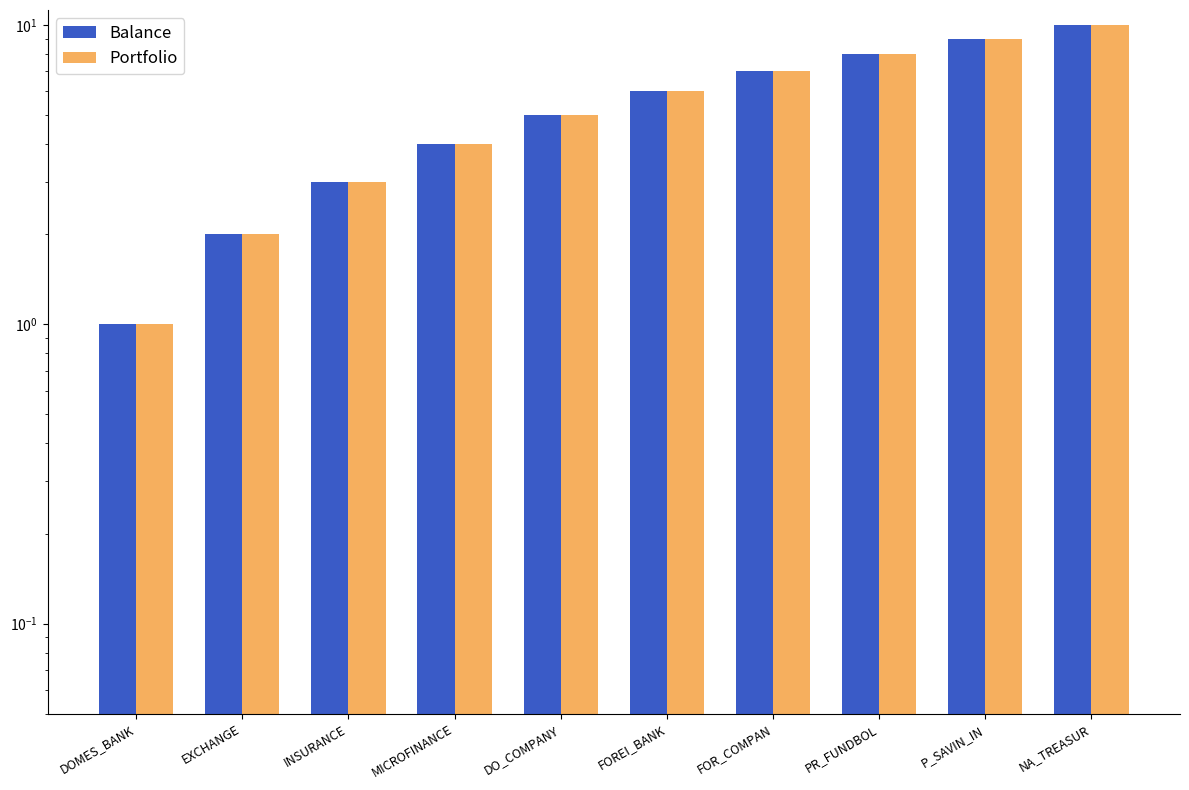

What position from the right is FOR_COMPAN?

4